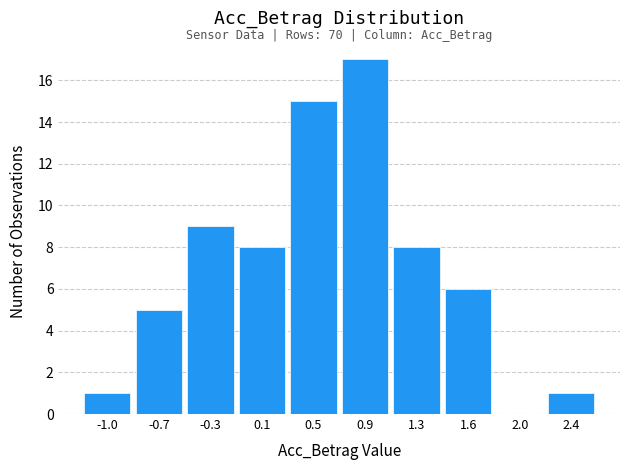

Reading left to right, extract all data points from this chart.

-1.0=1	-0.7=5	-0.3=9	0.1=8	0.5=15	0.9=17	1.3=8	1.6=6	2.0=0	2.4=1